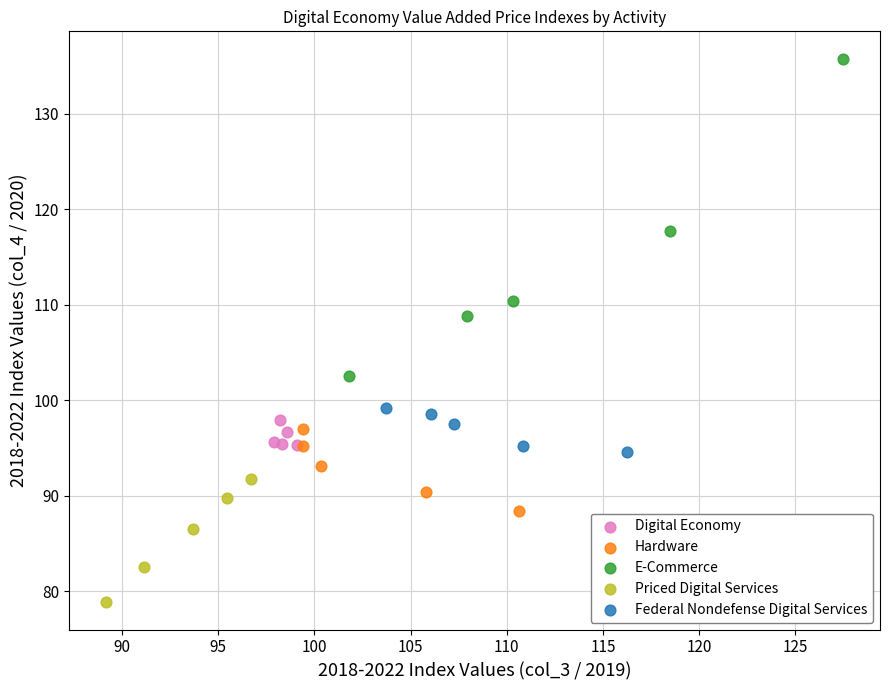

Which series contains the highest Y value?

E-Commerce